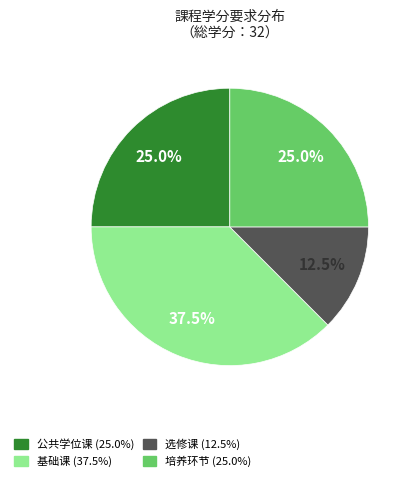

What is the ratio of the value at 培养环节 to the value at 公共学位课?

1.0